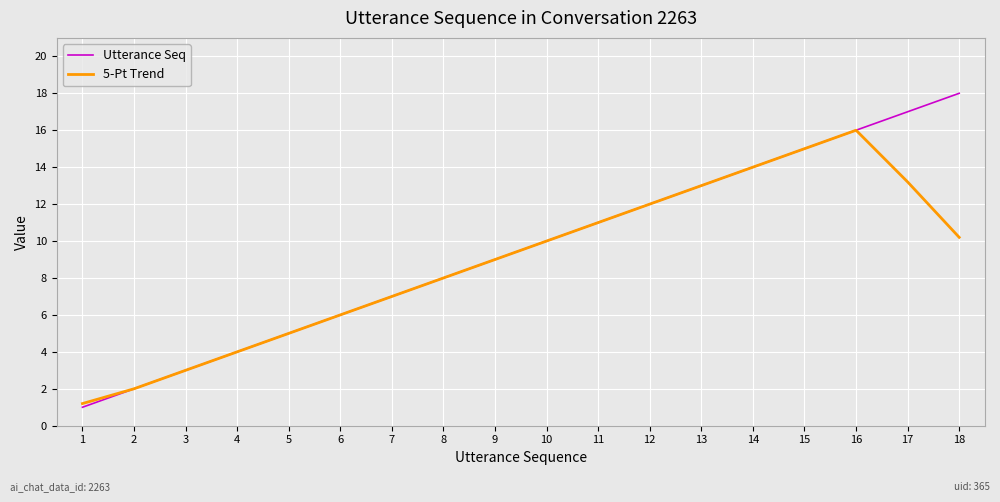

At which label is Utterance Seq closest to 9?

9